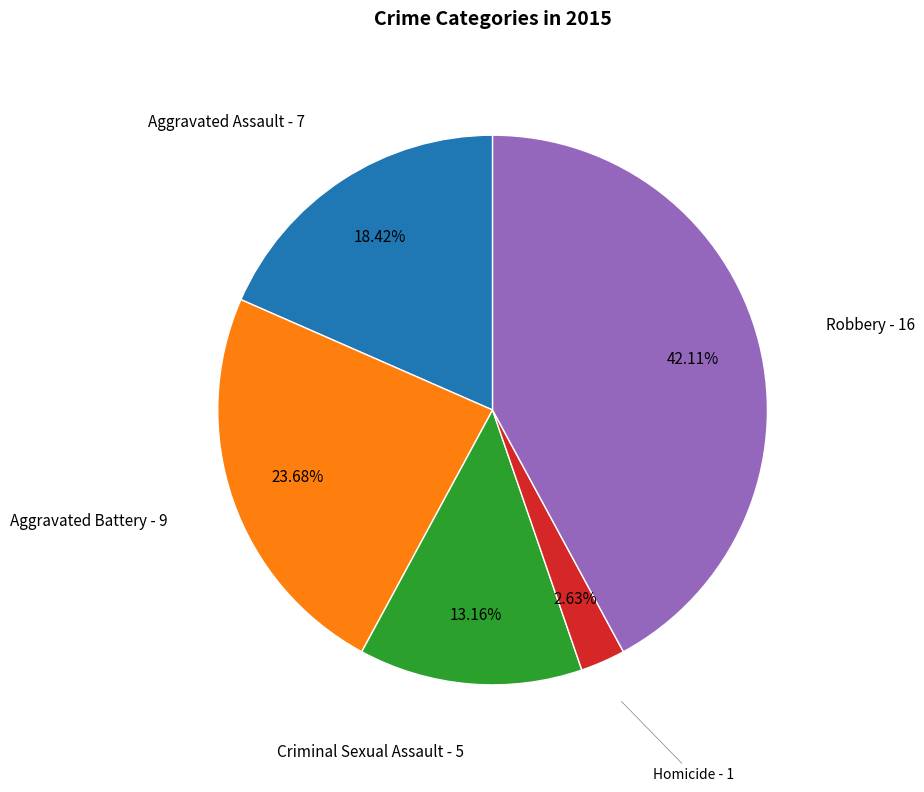

Which category has the smallest portion of the pie?

Homicide